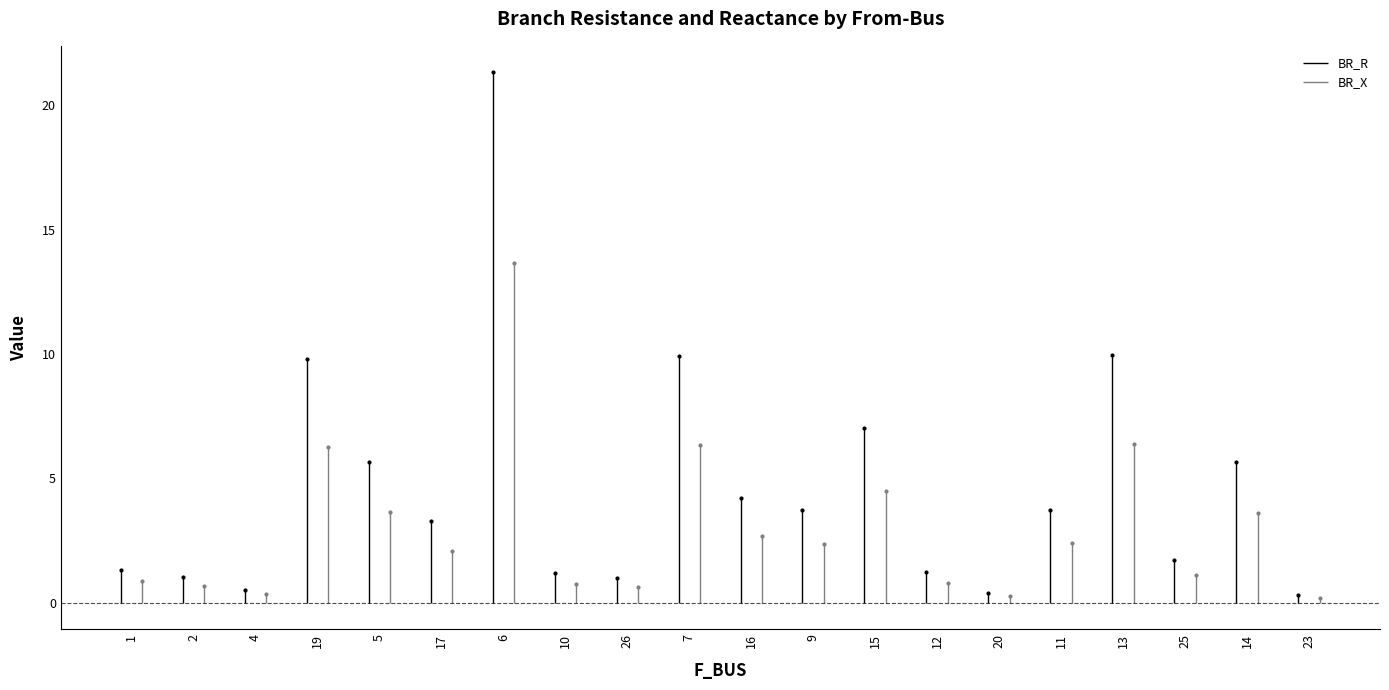

At which category does the chart reach its minimum across all series?

23